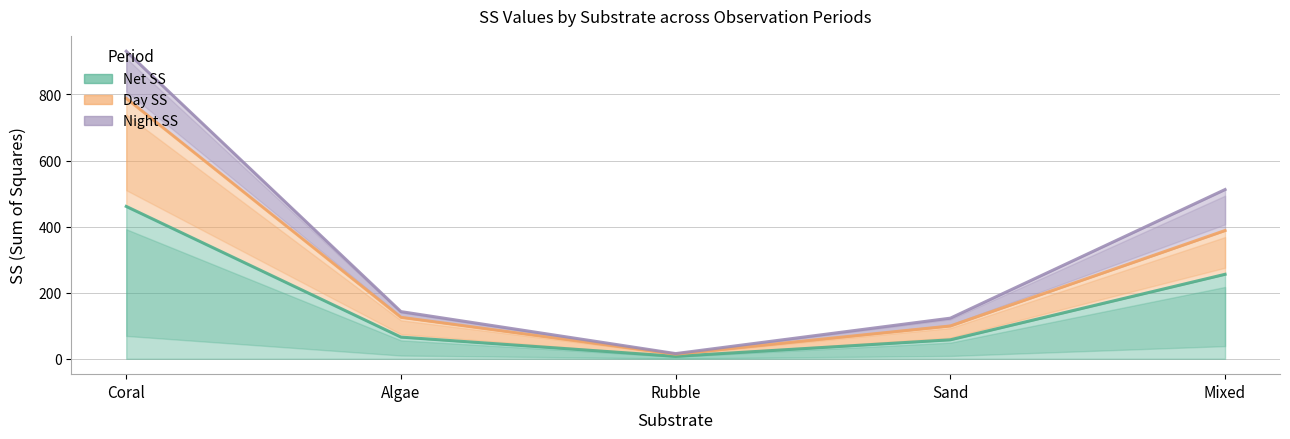

Does the chart have visible grid lines?

Yes